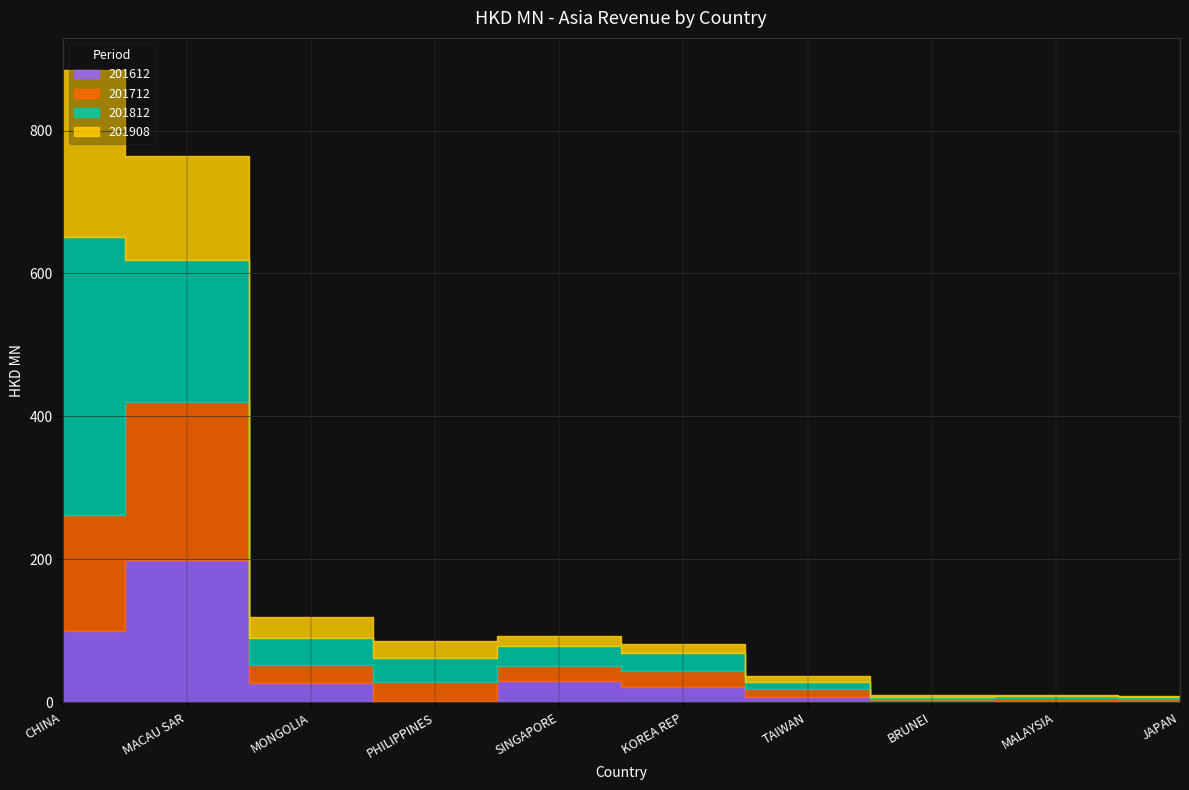

At how many categories does at least one series exceed 138?

2